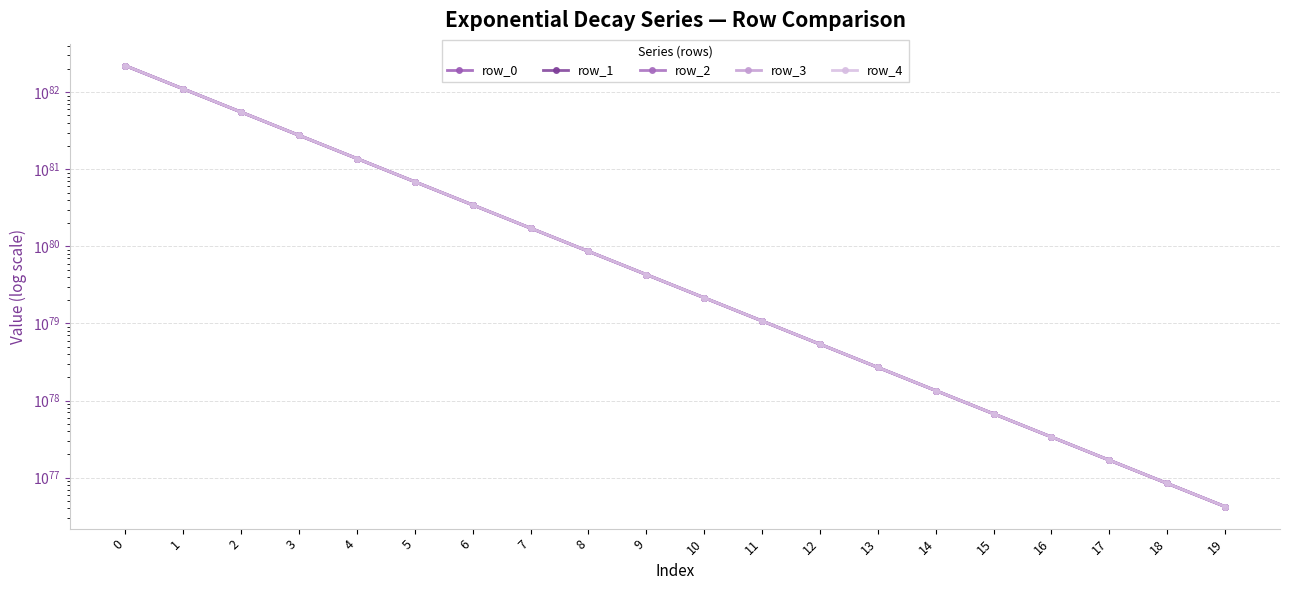

What is the difference between the highest and lowest values at 8?

83800000000008305449853434471001412369116977937573499606209587561546211393536